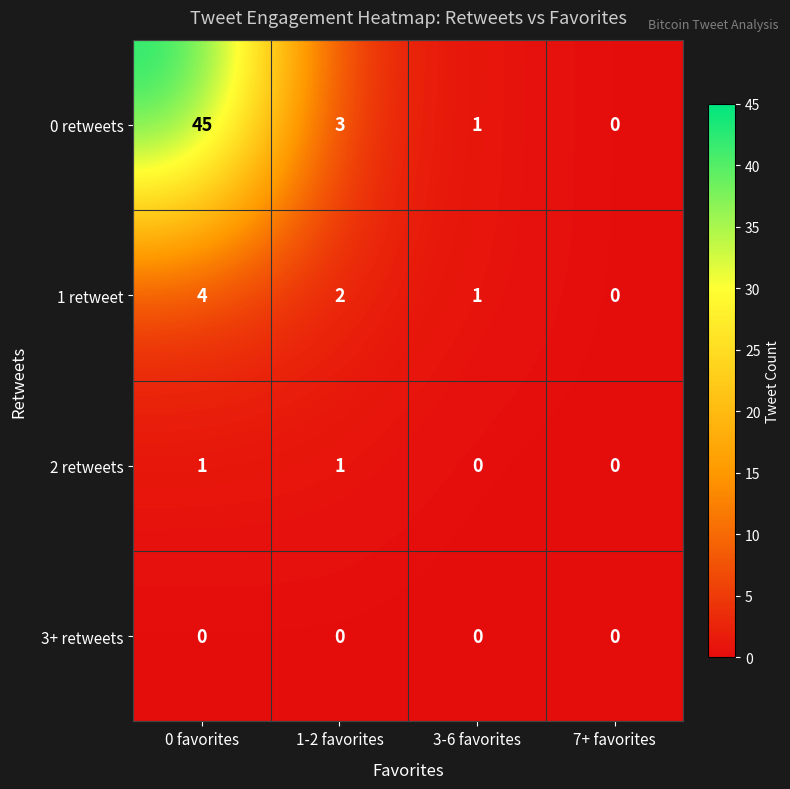

Where is 0 retweets nearest to the value 22?

1-2 favorites